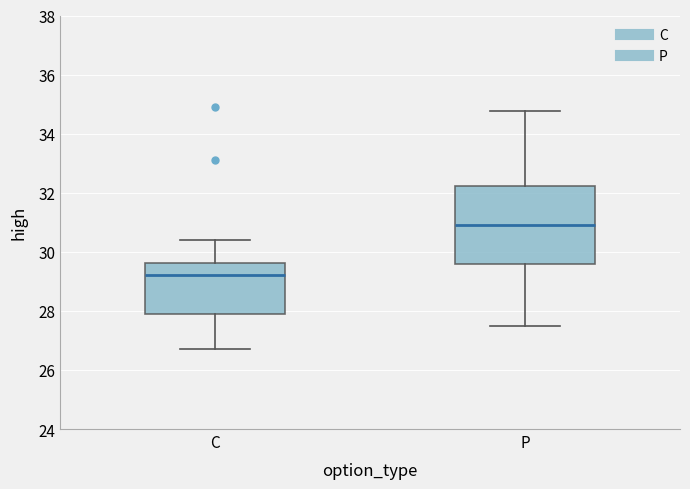

Reading left to right, transcribe this box plot: for each box, give where its median line is, the range the box spans, and where its two whiskers end, as read against the y-axis. The values are not printed on the chart, so give them approximately, as read against the axis.

C: median 29.2, box 27.8 to 29.6, whiskers 26.8 to 30.4
P: median 31.0, box 29.6 to 32.2, whiskers 27.6 to 34.8